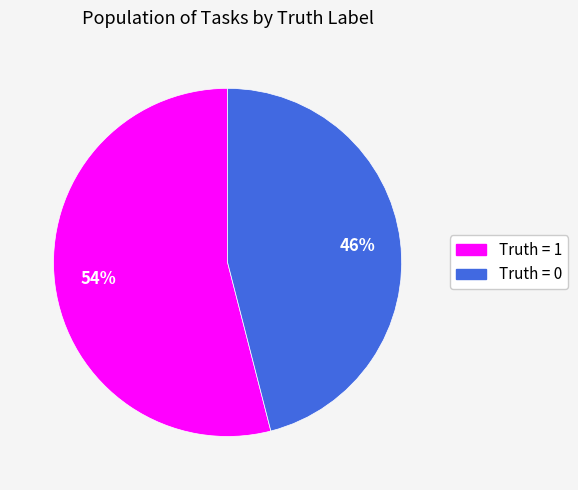

To the nearest percent, what is the average slice percentage?

50%